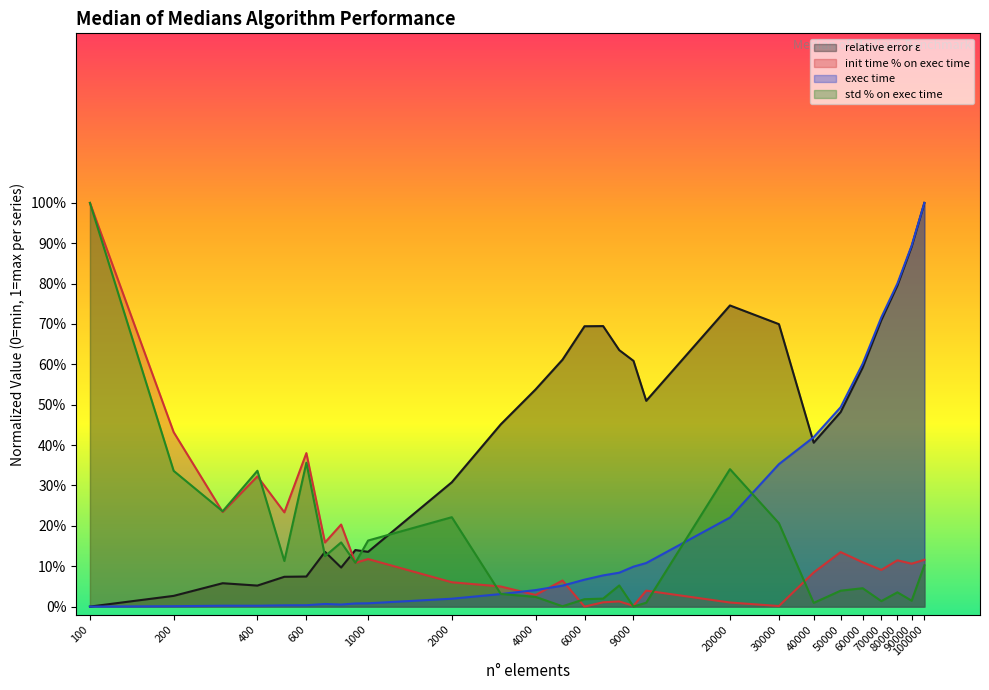

What is the maximum value shown in the chart?

1.0